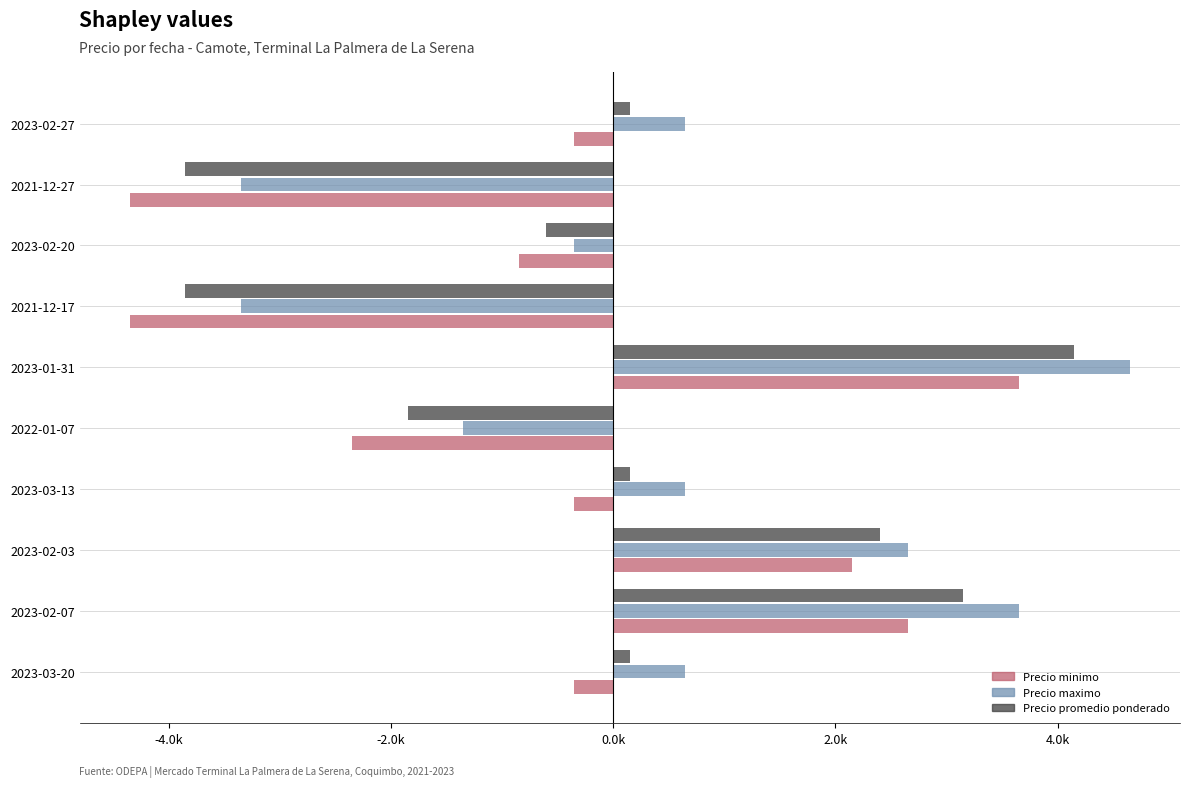

What are all the series names shown in the legend?

Precio minimo, Precio maximo, Precio promedio ponderado